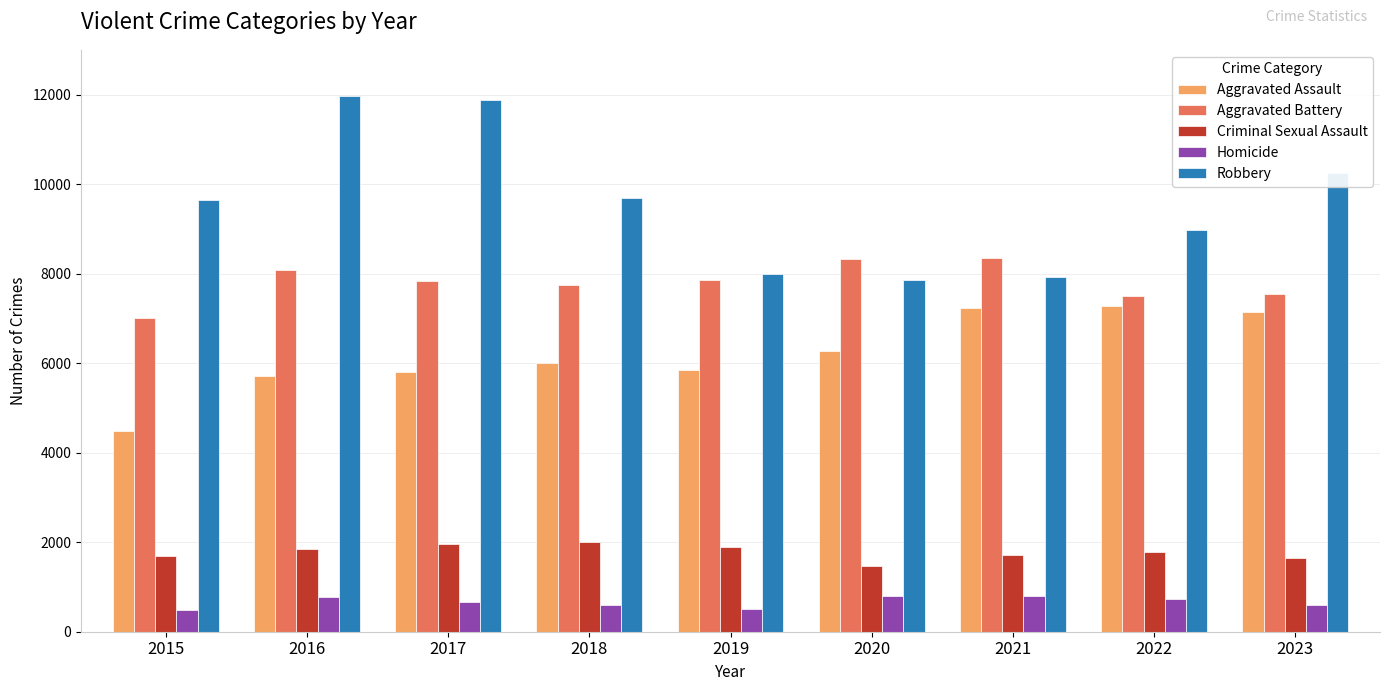

How many data points in Homicide are less than 672?

4